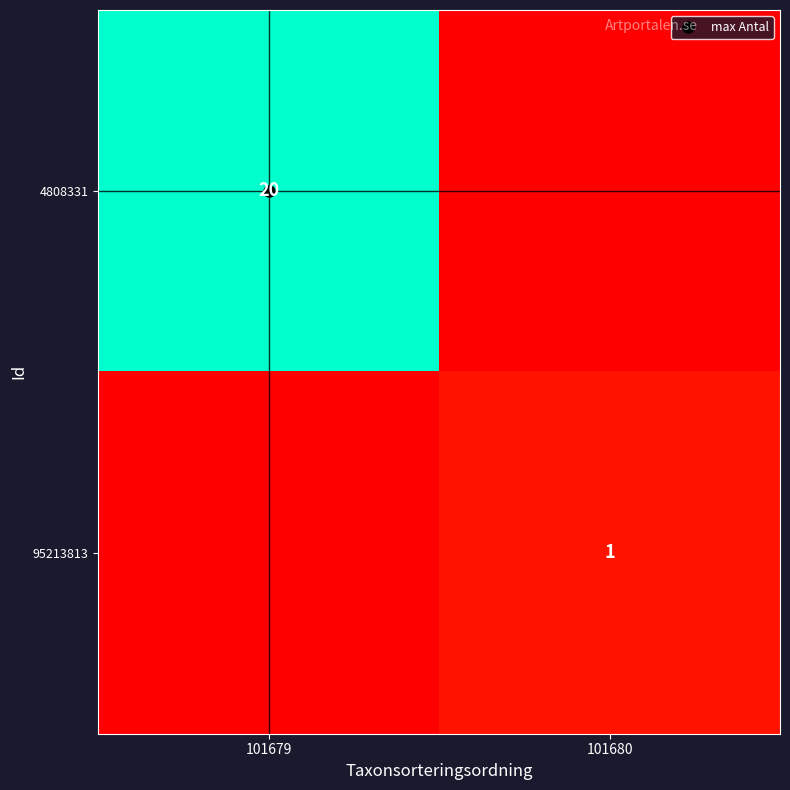

Which series has the largest total across all categories?

4808331